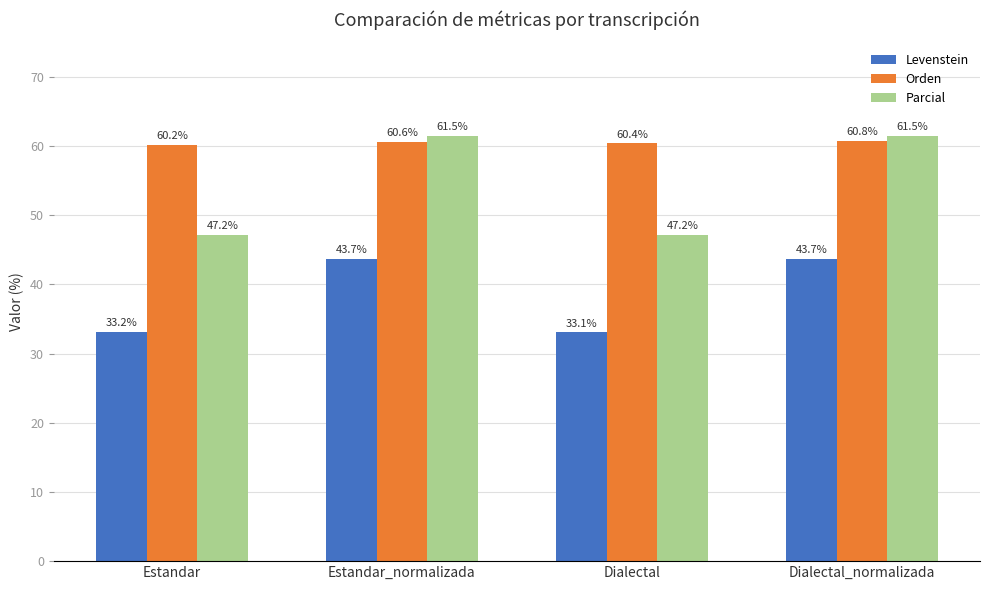

Rank the series at Dialectal_normalizada from lowest to highest value.

Levenstein, Orden, Parcial